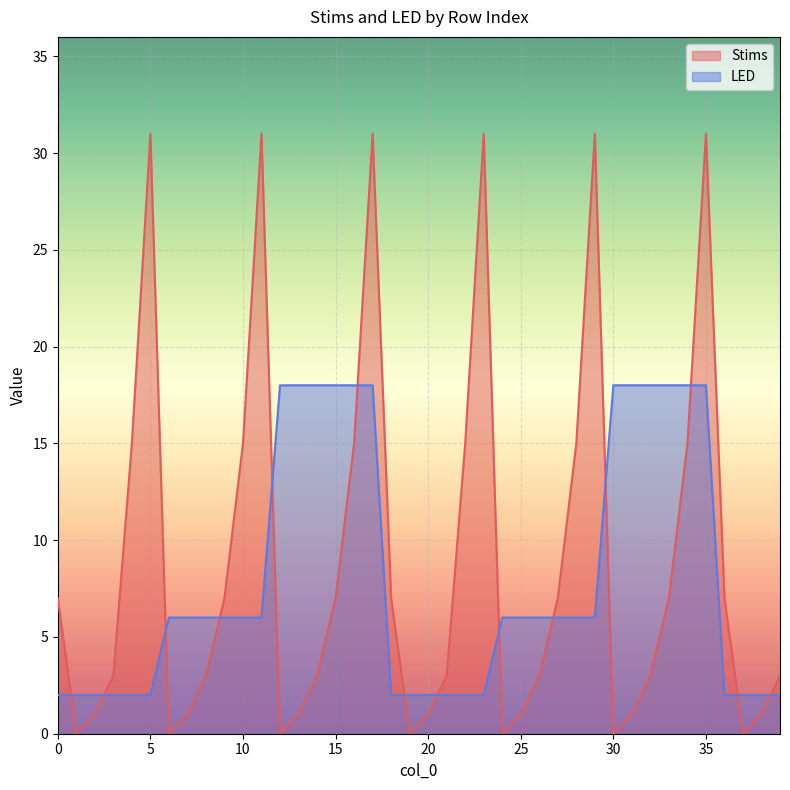

At which label does Stims reach its peak?

5